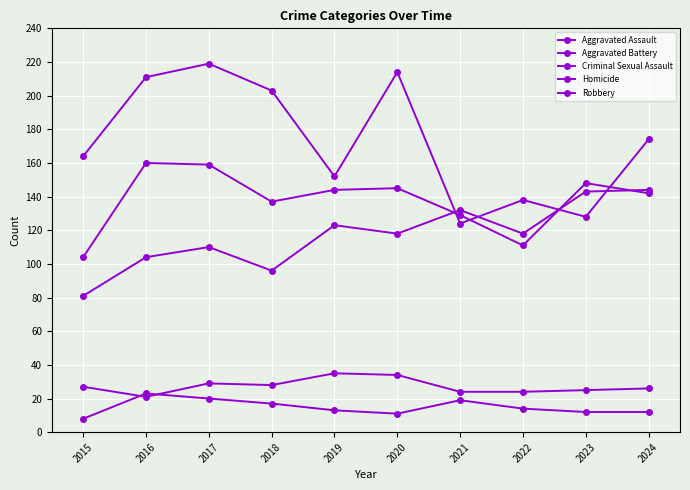

Reading left to right, what are all the values shown in this chart?

Aggravated Assault: 2015=81	2016=104	2017=110	2018=96	2019=123	2020=118	2021=132	2022=118	2023=143	2024=144
Aggravated Battery: 2015=104	2016=160	2017=159	2018=137	2019=144	2020=145	2021=129	2022=111	2023=148	2024=142
Criminal Sexual Assault: 2015=27	2016=21	2017=29	2018=28	2019=35	2020=34	2021=24	2022=24	2023=25	2024=26
Homicide: 2015=8	2016=23	2017=20	2018=17	2019=13	2020=11	2021=19	2022=14	2023=12	2024=12
Robbery: 2015=164	2016=211	2017=219	2018=203	2019=152	2020=214	2021=124	2022=138	2023=128	2024=174